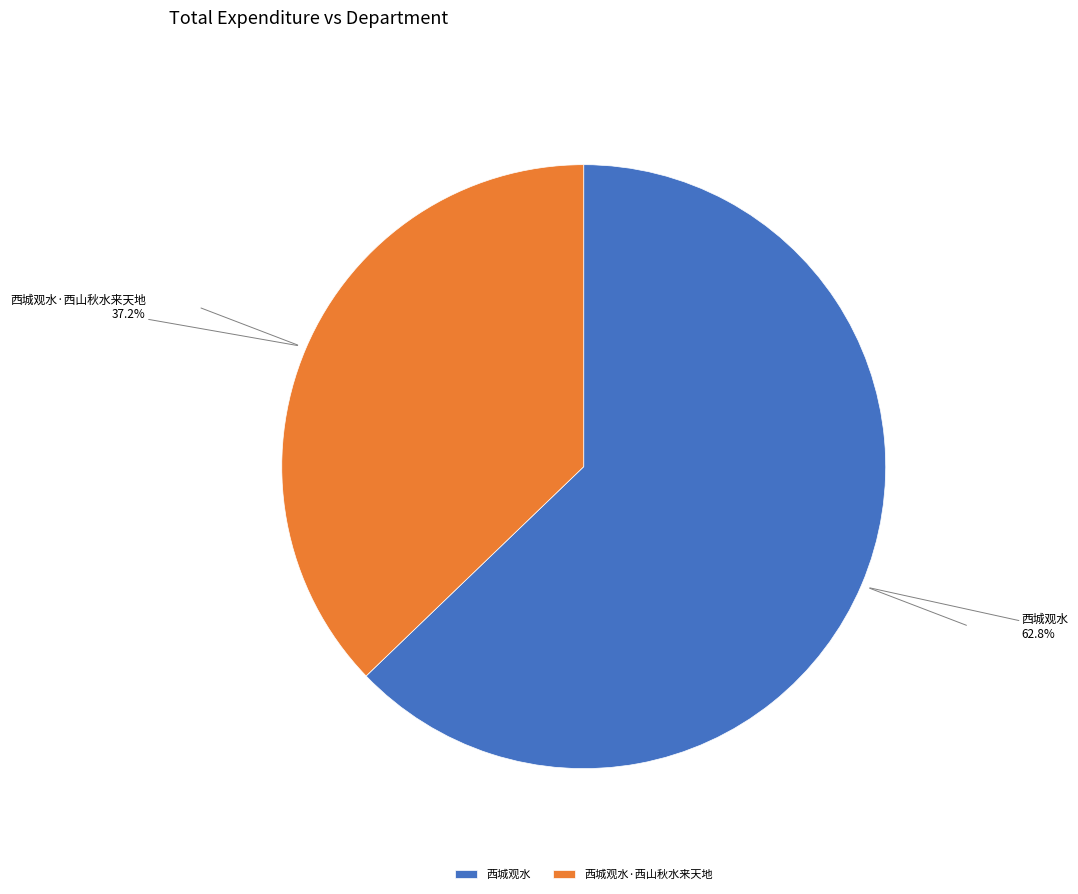

Which category has the smallest portion of the pie?

西城观水·西山秋水来天地